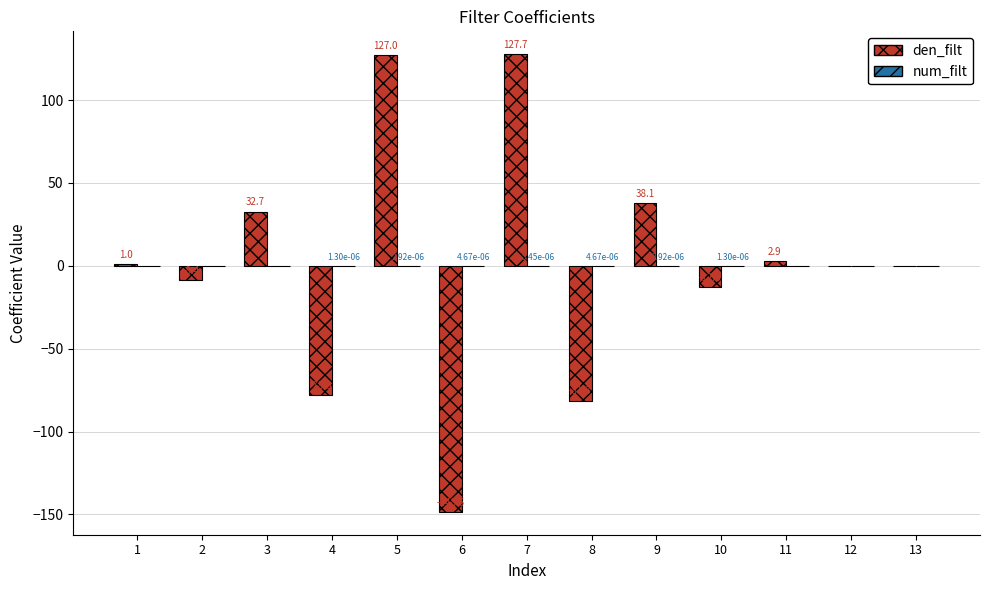

The den_filt series shows 38.1 at 9. True or false?

True